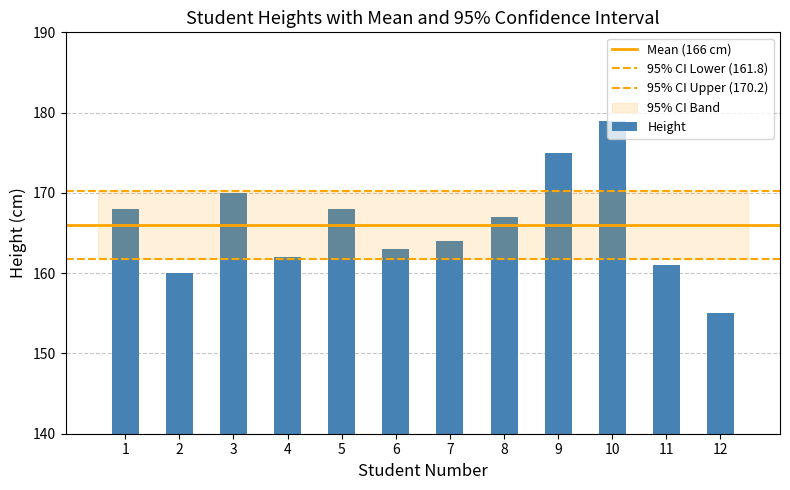

Where is the data nearest to the value 167?

8